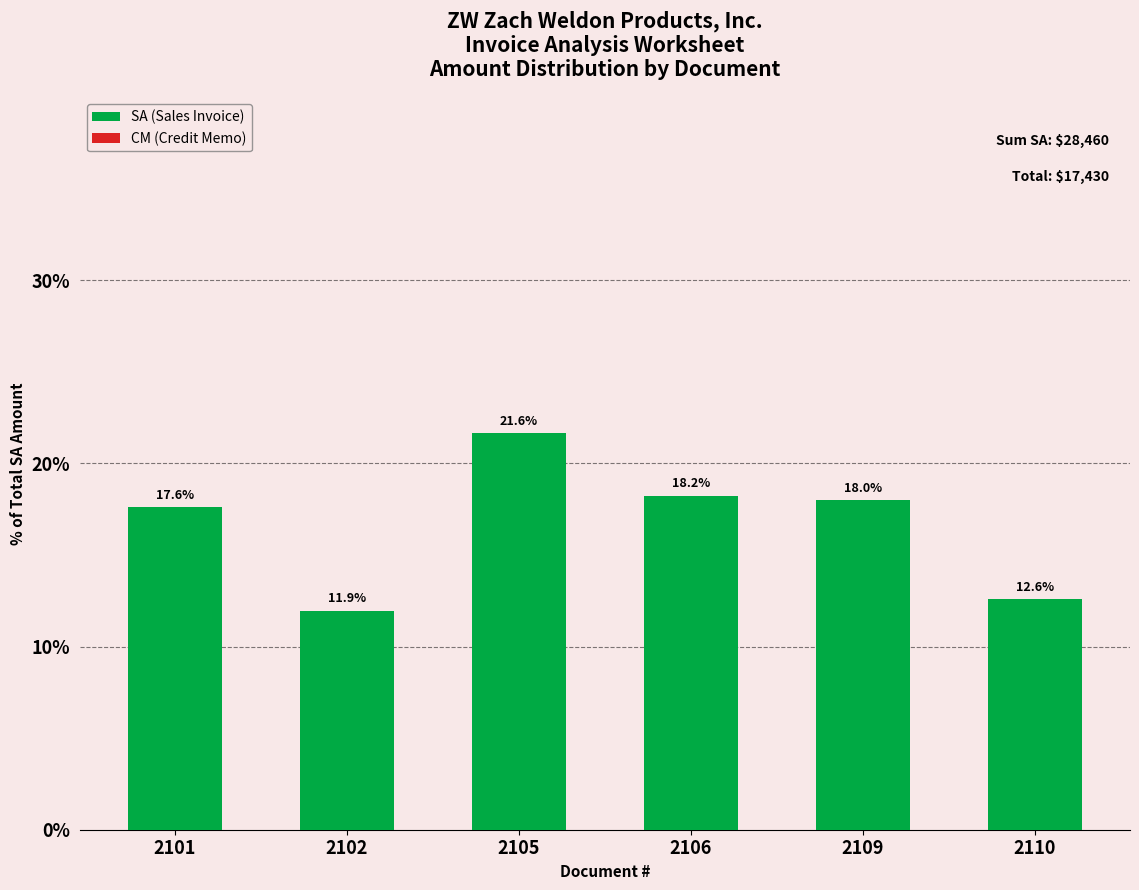

List the series in order of their overall mean, lowest first.

CM (Credit Memo), SA (Sales Invoice)